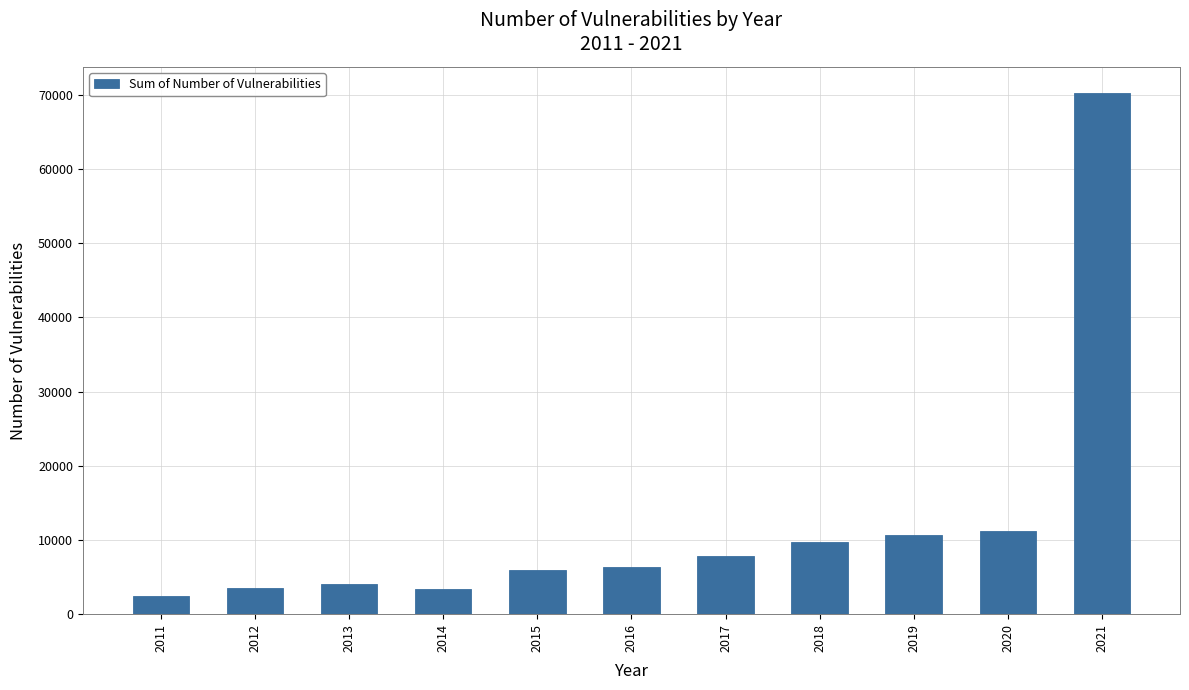

What is the sum of all values?

135371